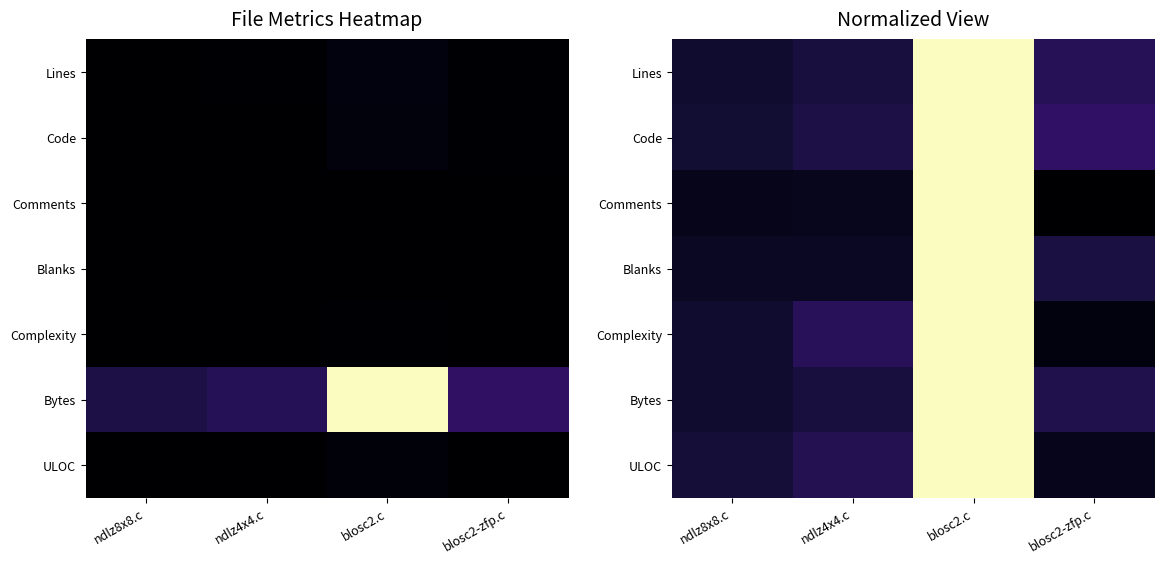

Which has a higher value, ndlz4x4.c or blosc2-zfp.c?

blosc2-zfp.c